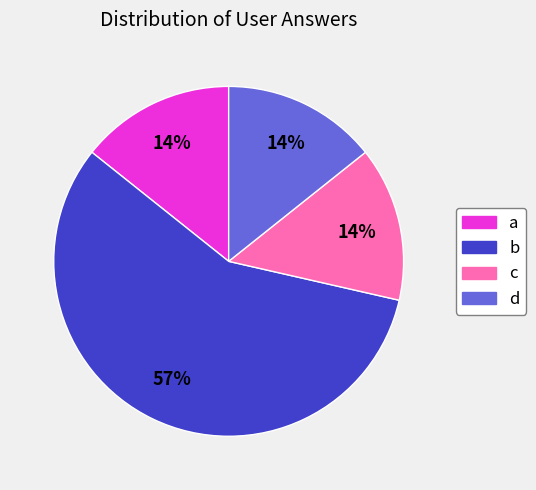

The a slice represents 14% of the pie. True or false?

True